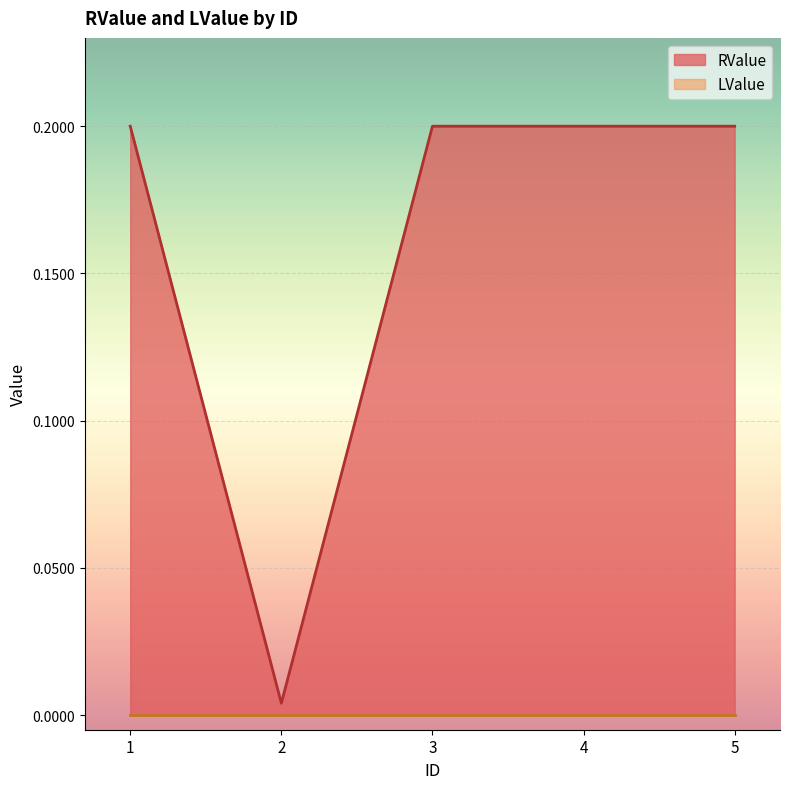

At which category does the chart reach its peak across all series?

1